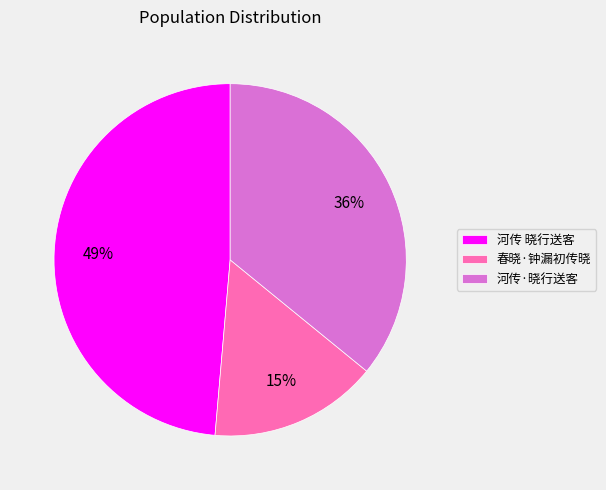

What percentage is the 春晓·钟漏初传晓 slice, to the nearest percent?

15%